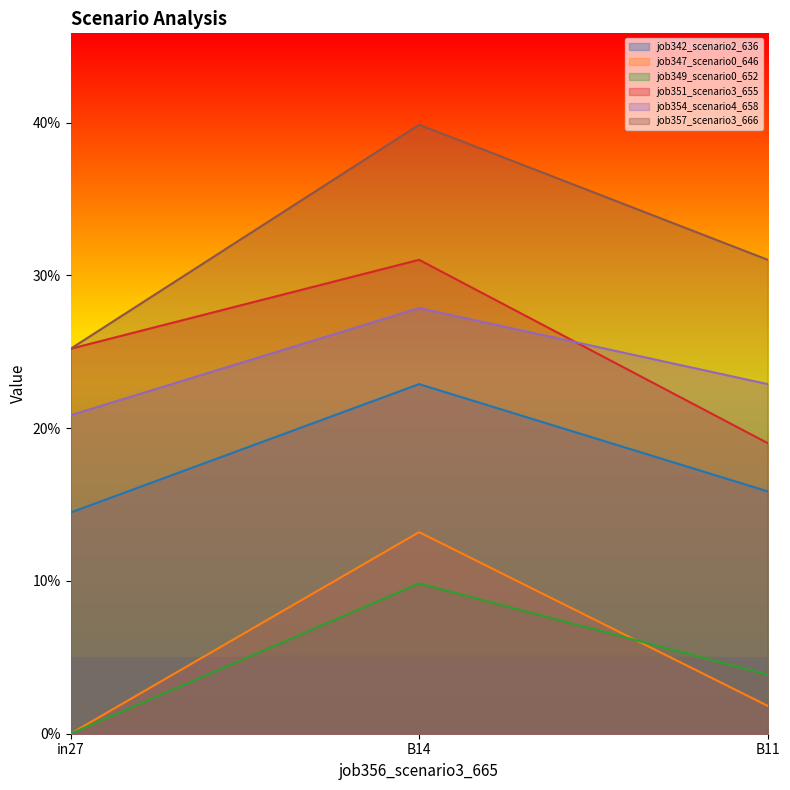

What are all the series names shown in the legend?

job342_scenario2_636, job347_scenario0_646, job349_scenario0_652, job351_scenario3_655, job354_scenario4_658, job357_scenario3_666